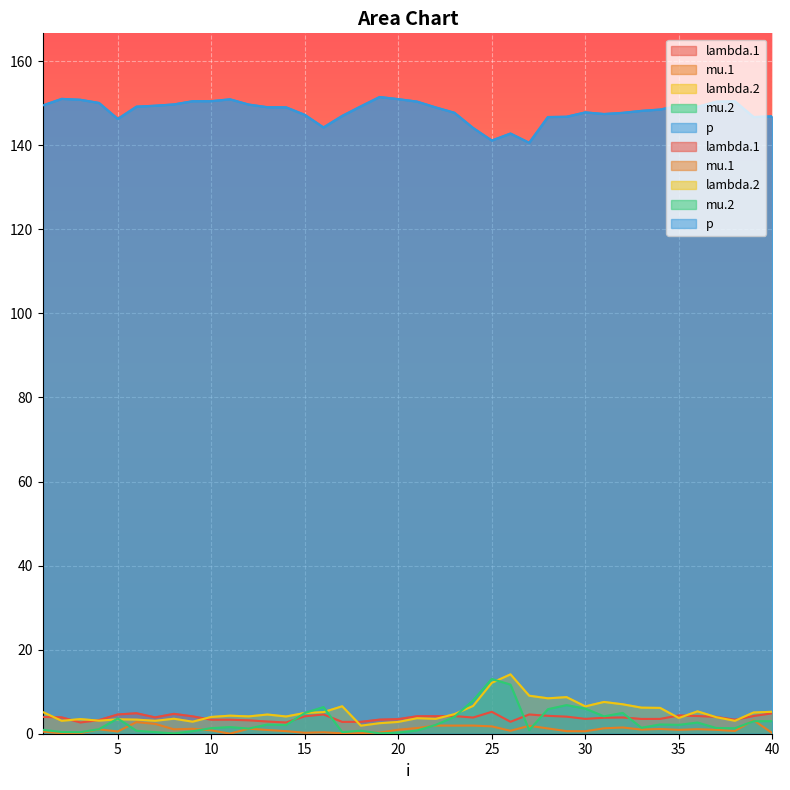

What is the total value across all series at 2?

158.5